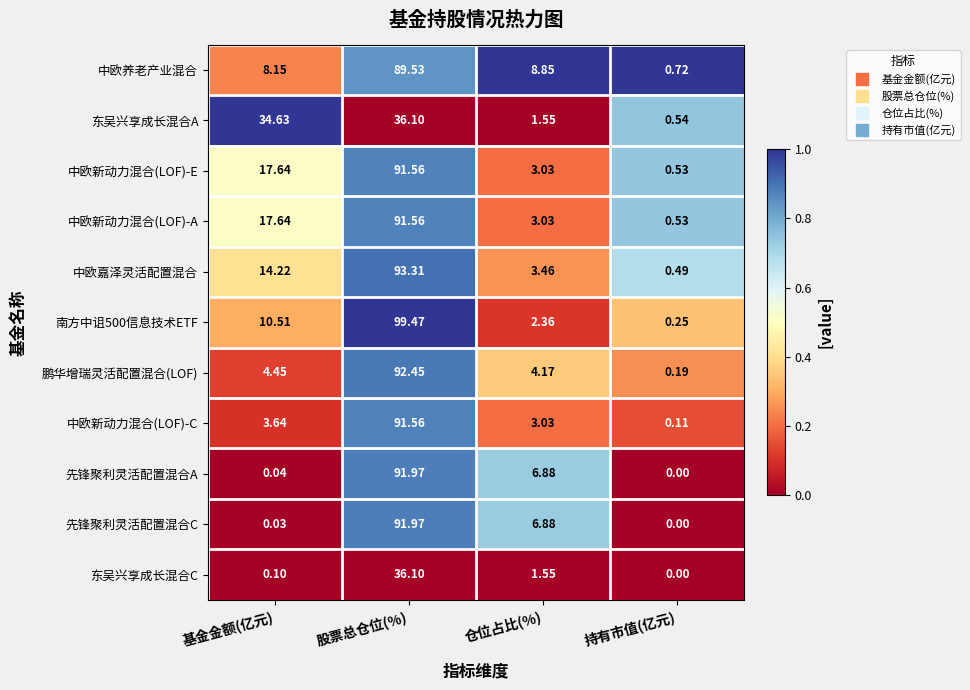

Which series changed the most between 基金金额(亿元) and 持有市值(亿元)?

东吴兴享成长混合A